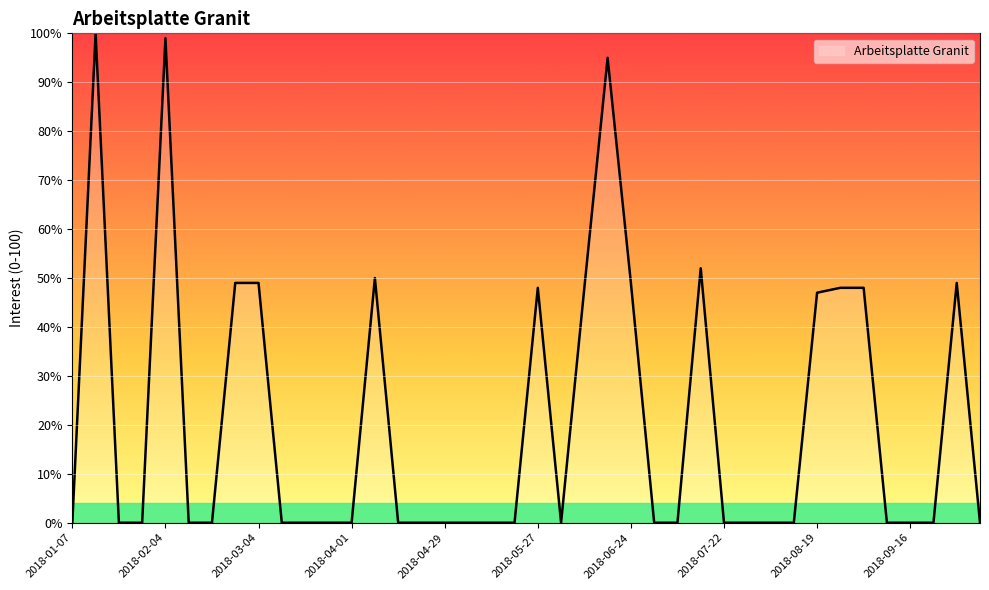

Reading right to left, list all the values displayed in this chart.

0	49	0	0	0	48	48	47	0	0	0	0	52	0	0	49	95	48	0	48	0	0	0	0	0	0	50	0	0	0	0	49	49	0	0	99	0	0	100	0